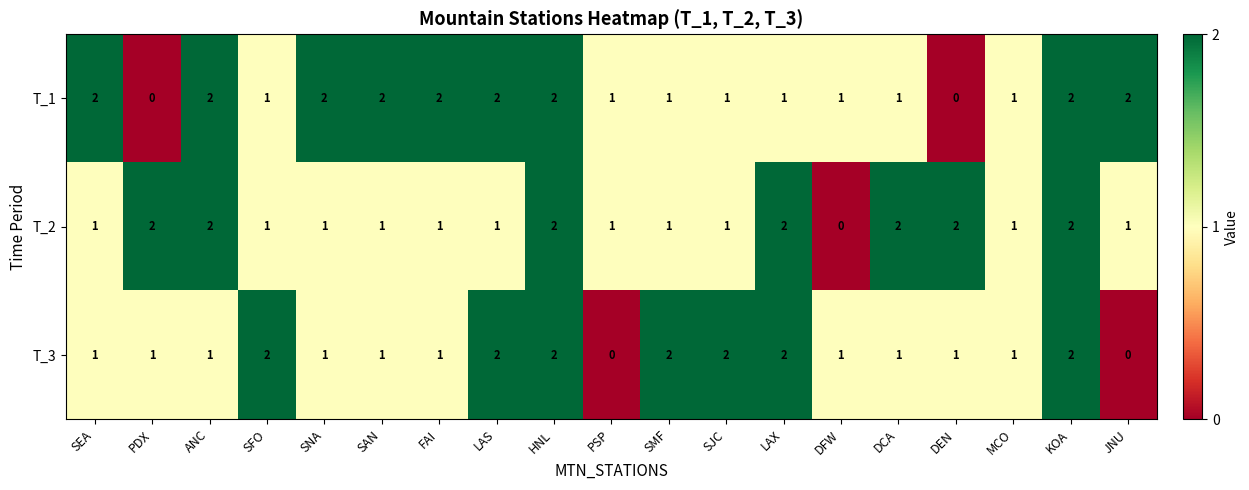

List the series in order of their overall mean, highest first.

T_1, T_2, T_3